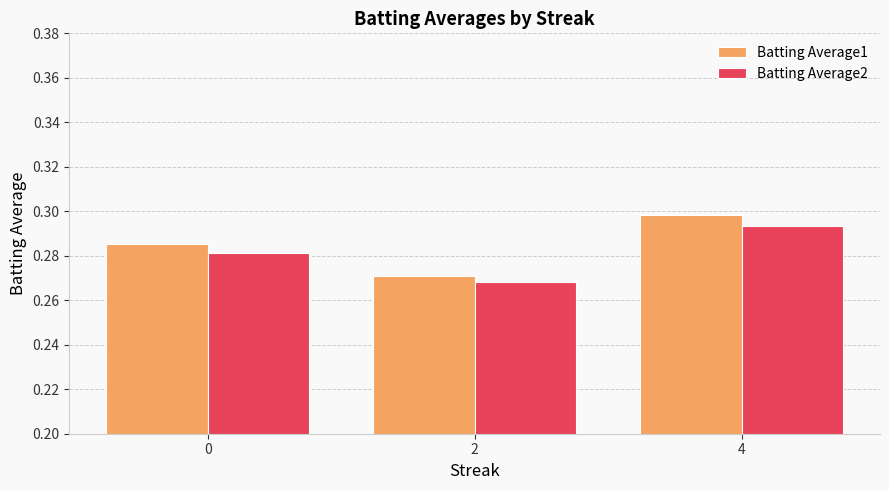

Count the number of data series in this chart.

2